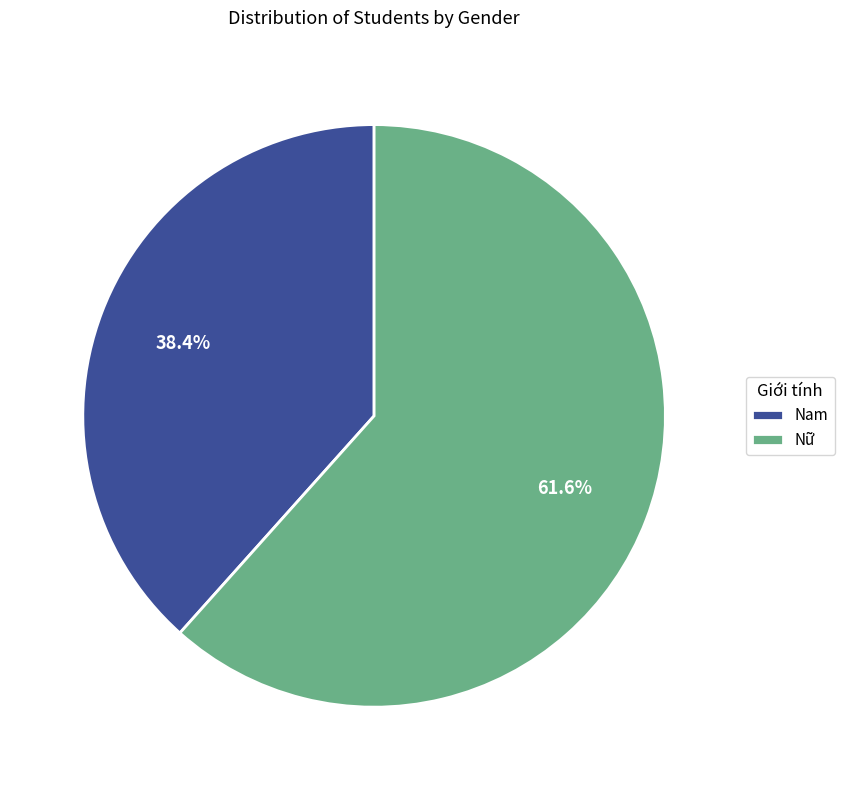

How many slices are in this pie chart?

2